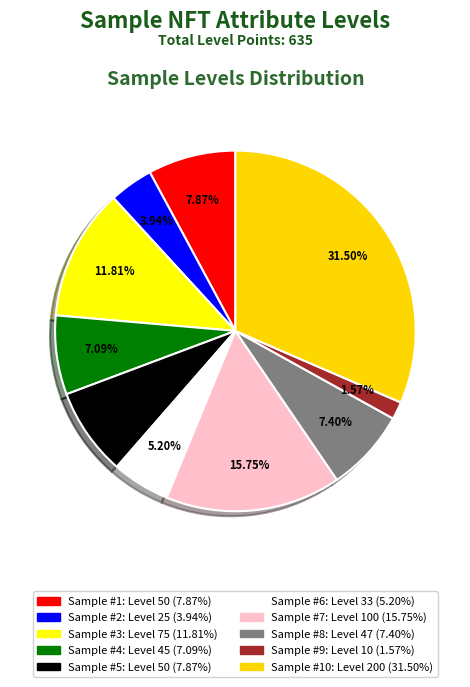

How many segments does this pie chart have?

10